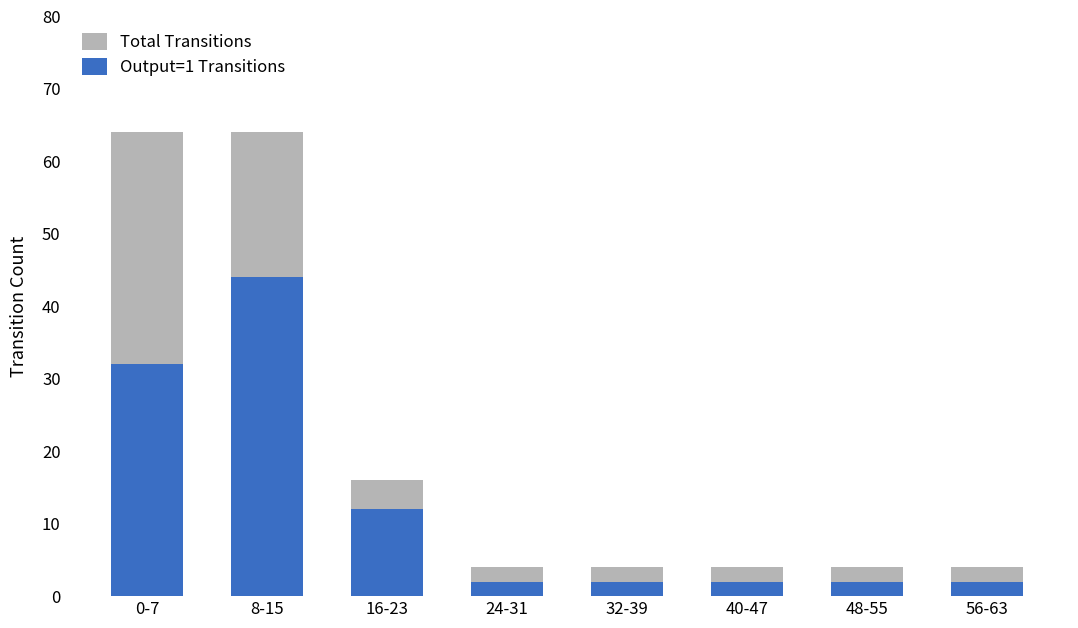

The Output=1 Transitions series shows 2 at 56-63. True or false?

True